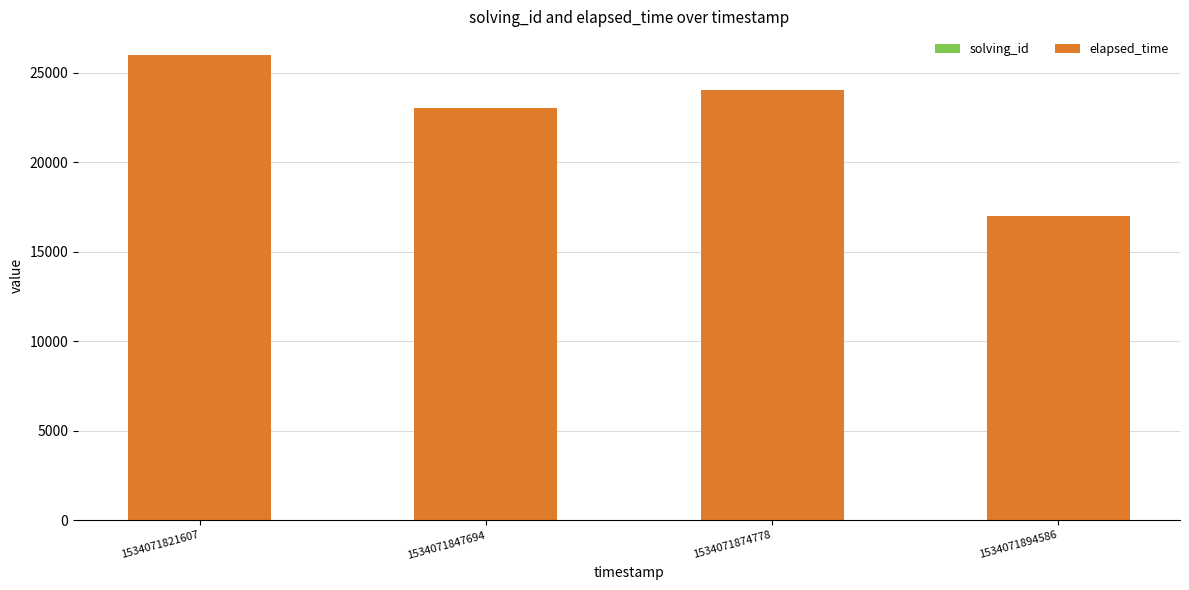

At which category is the sum across all series the highest?

1534071821607